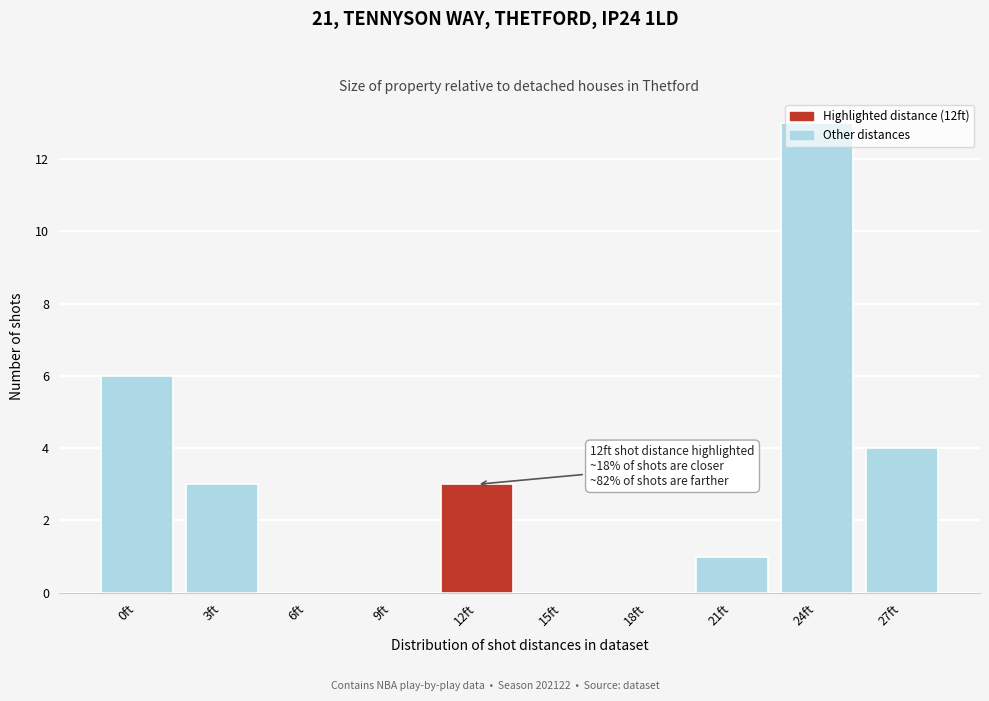

The chart shows a value of 6 at 0ft. True or false?

True